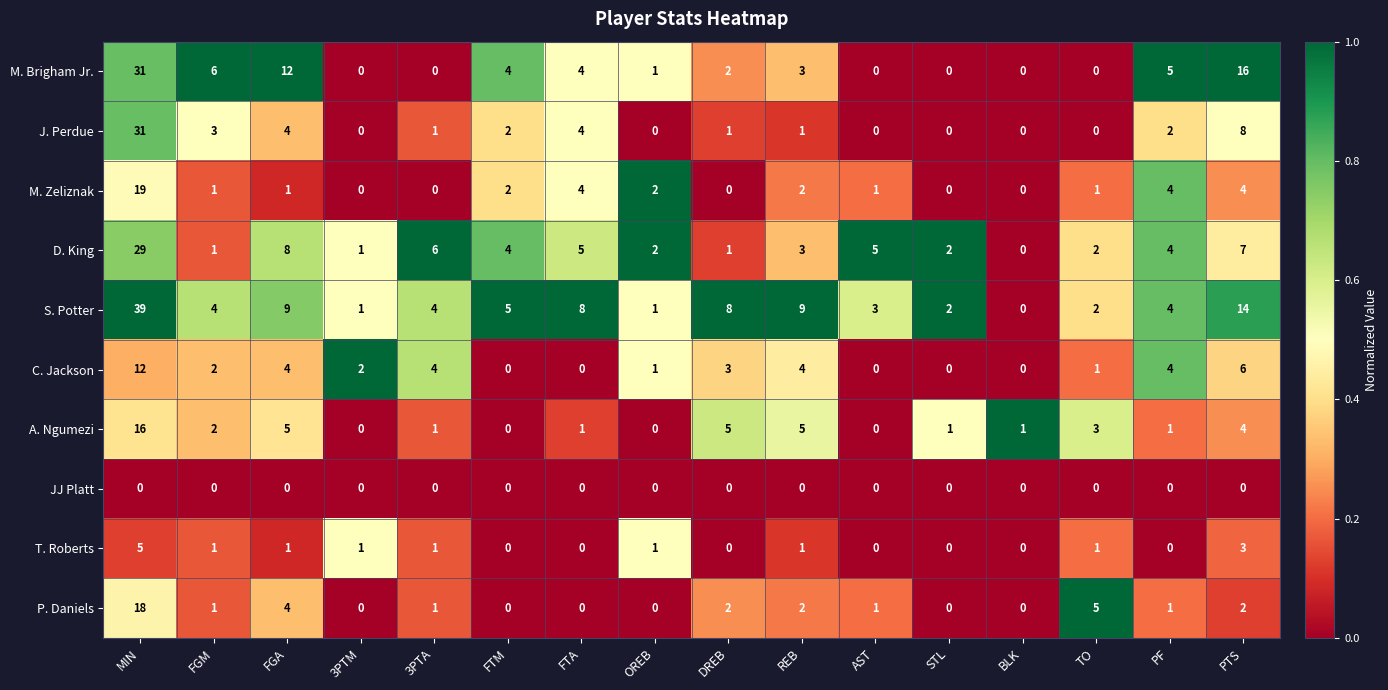

What is the total value across all series at STL?

5